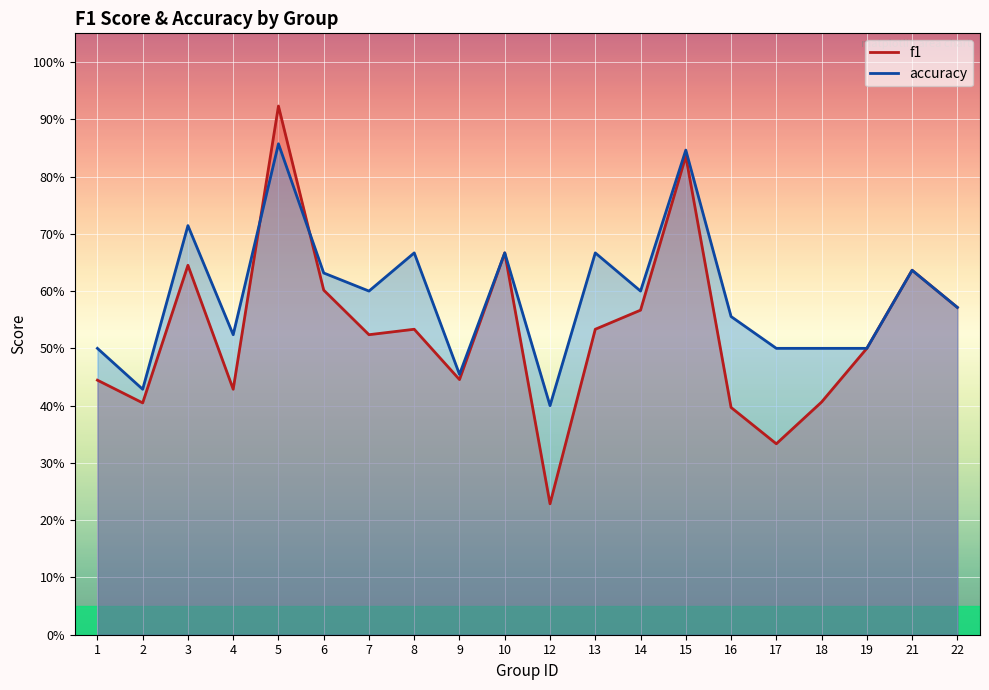

List the labels in order of accuracy value, smallest first.

12, 2, 9, 1, 17, 18, 19, 4, 16, 22, 7, 14, 6, 21, 8, 10, 13, 3, 15, 5